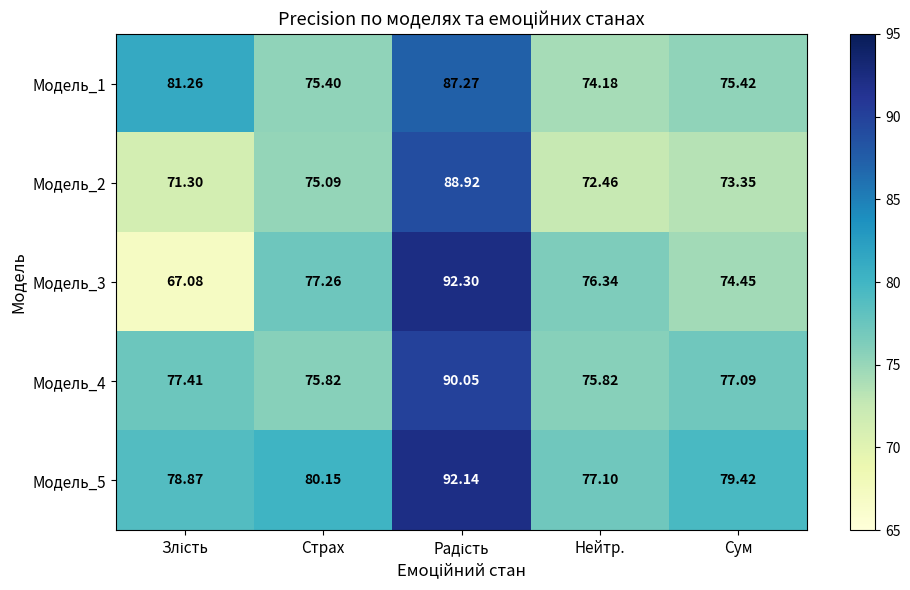

At which label is Модель_5 closest to 84?

Страх